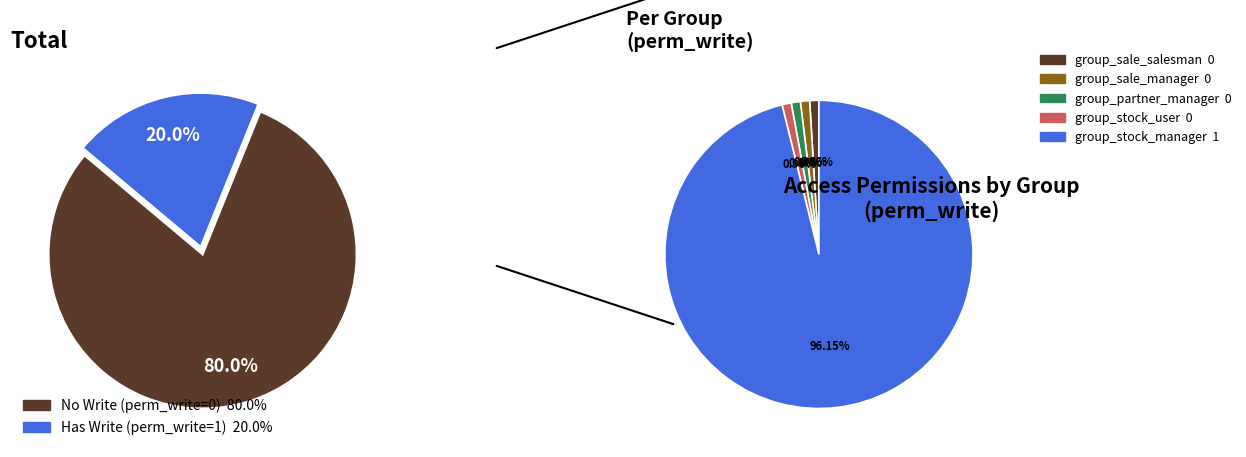

How many slices are in this pie chart?

5